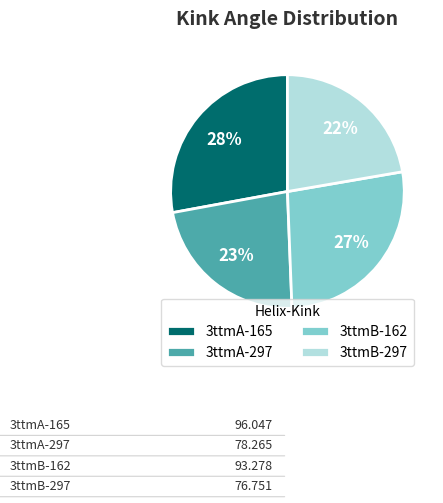

Which category has the biggest portion of the pie?

3ttmA-165